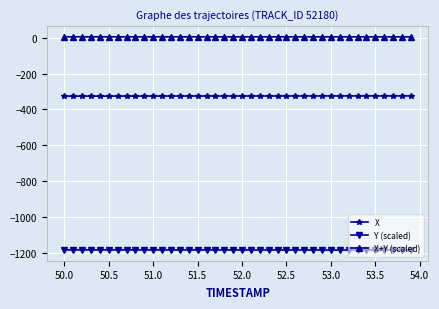

List the series in order of their peak value, lowest first.

Y (scaled), X, X+Y (scaled)